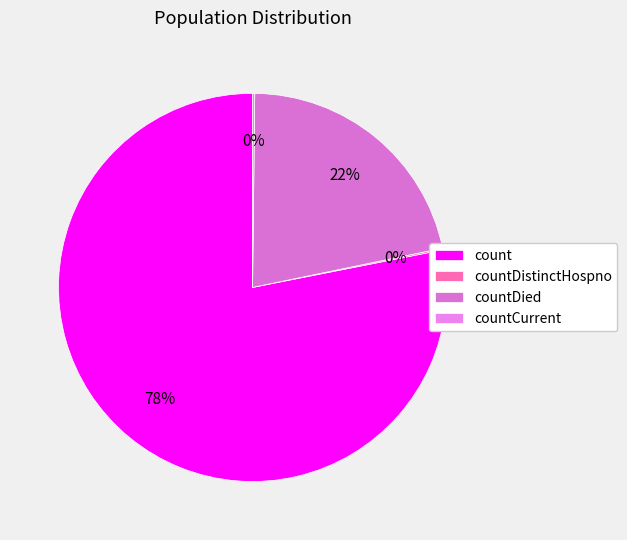

To the nearest percent, what is the average slice percentage?

25%